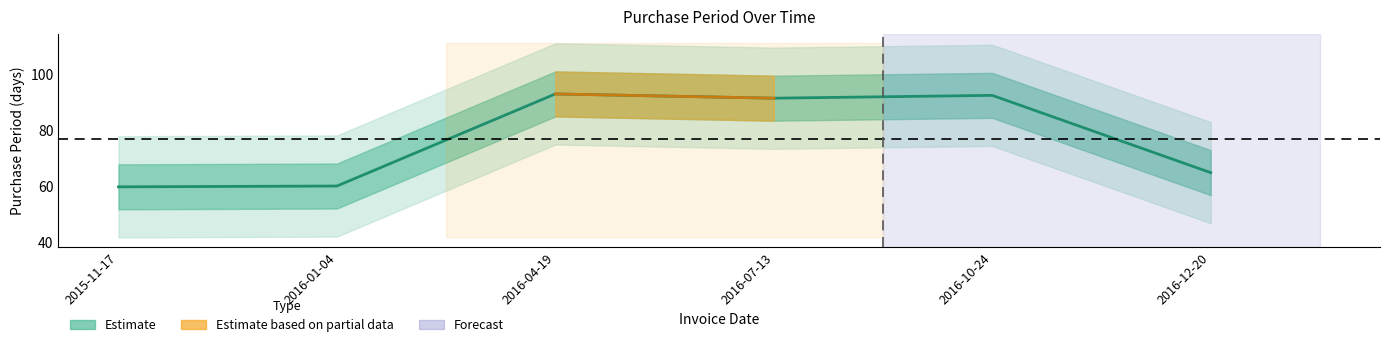

Reading left to right, what are all the values shown in this chart?

2015-11-17=59.8	2016-01-04=60.0	2016-04-19=92.8	2016-07-13=91.3	2016-10-24=92.3	2016-12-20=64.8